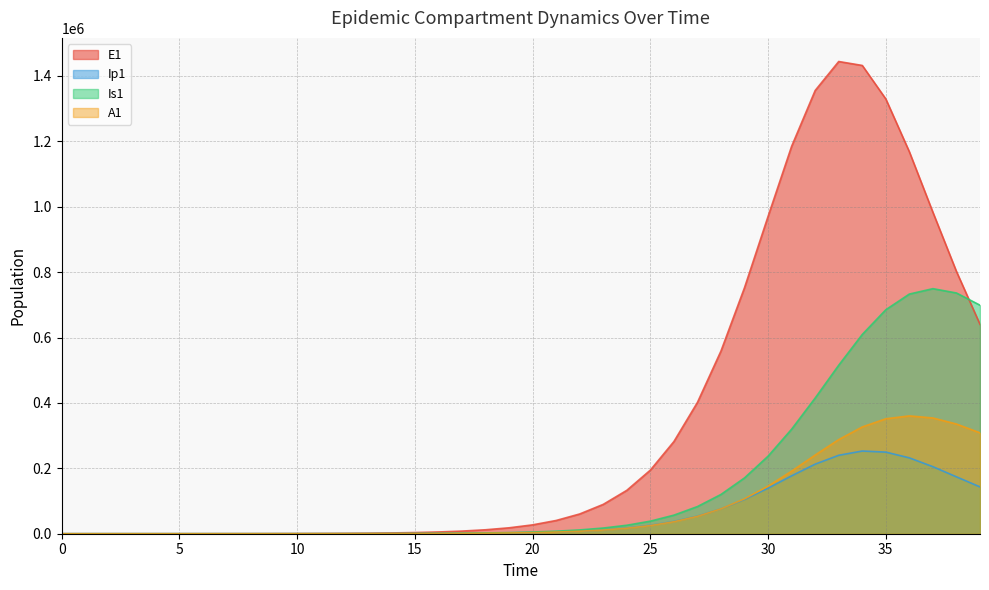

What is the value of the Ip1 point at the 21st from the left?

3513.9